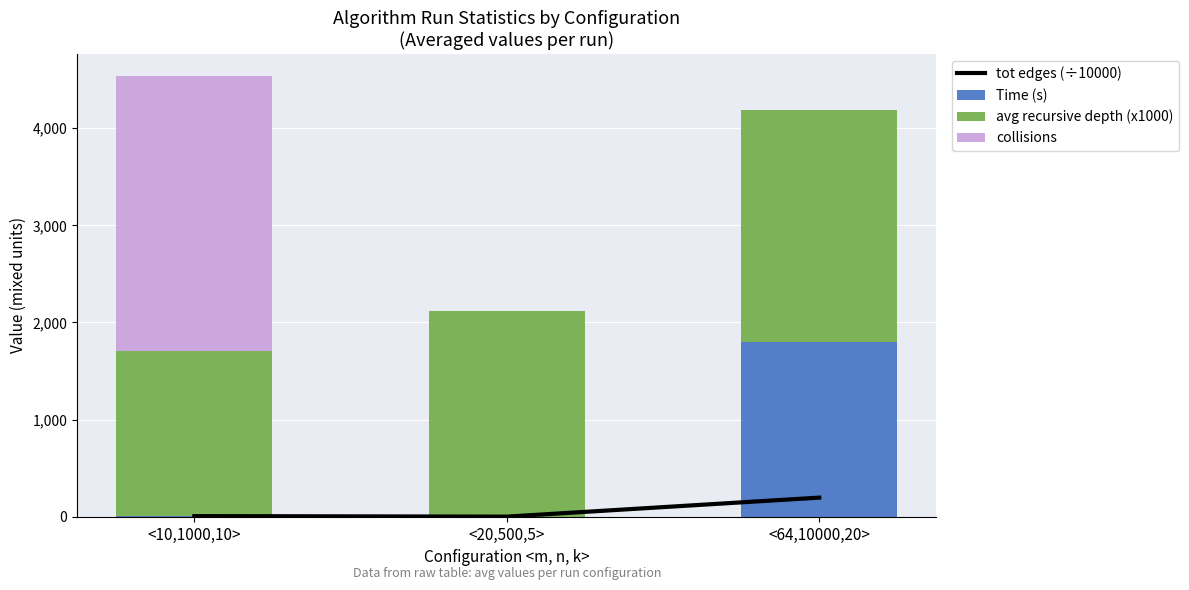

What is the maximum value shown in the chart?

2834.6